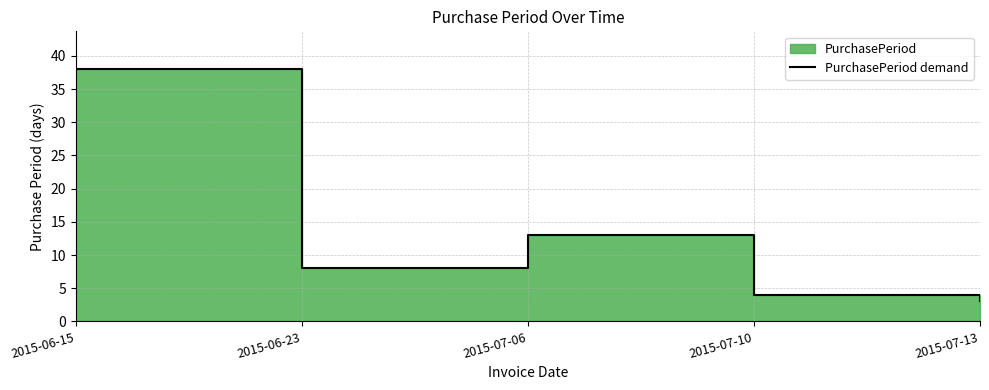

Which category has the lowest value across all series?

2015-07-13